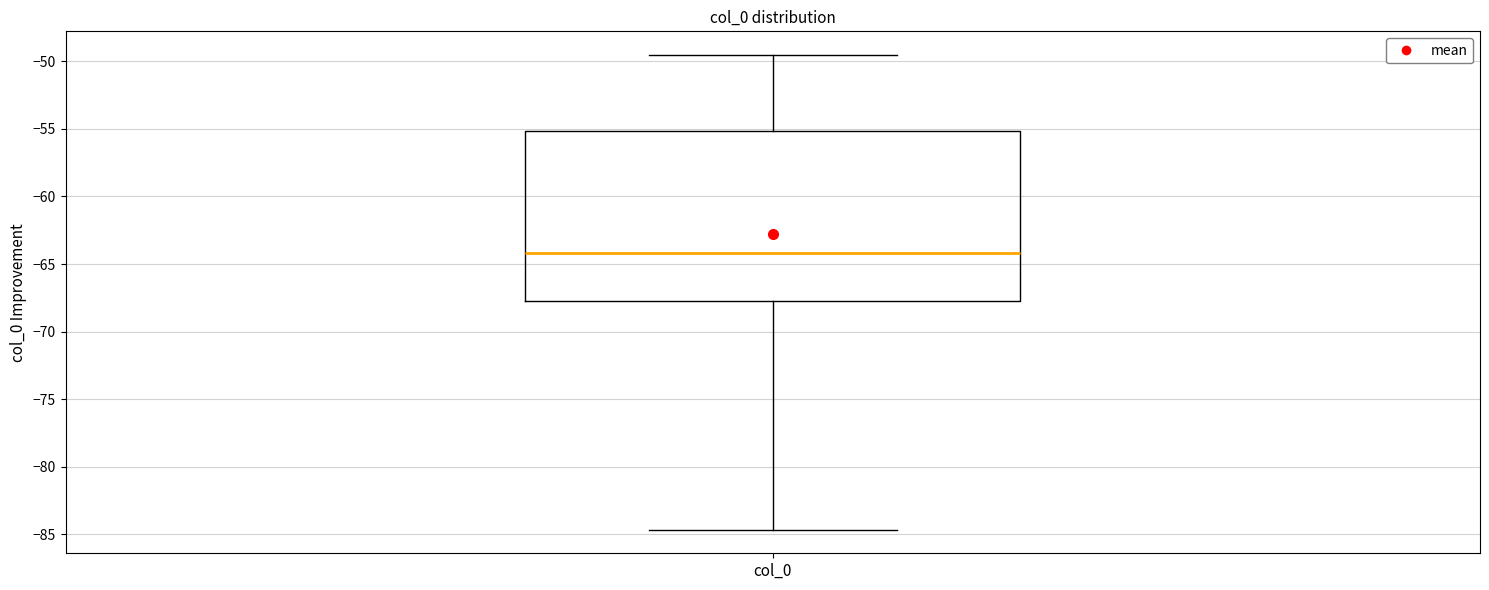

Where does the lower whisker of the box for col_0 end on the y-axis? The values are not printed on the chart, so give them approximately, as read against the axis.

-84.5